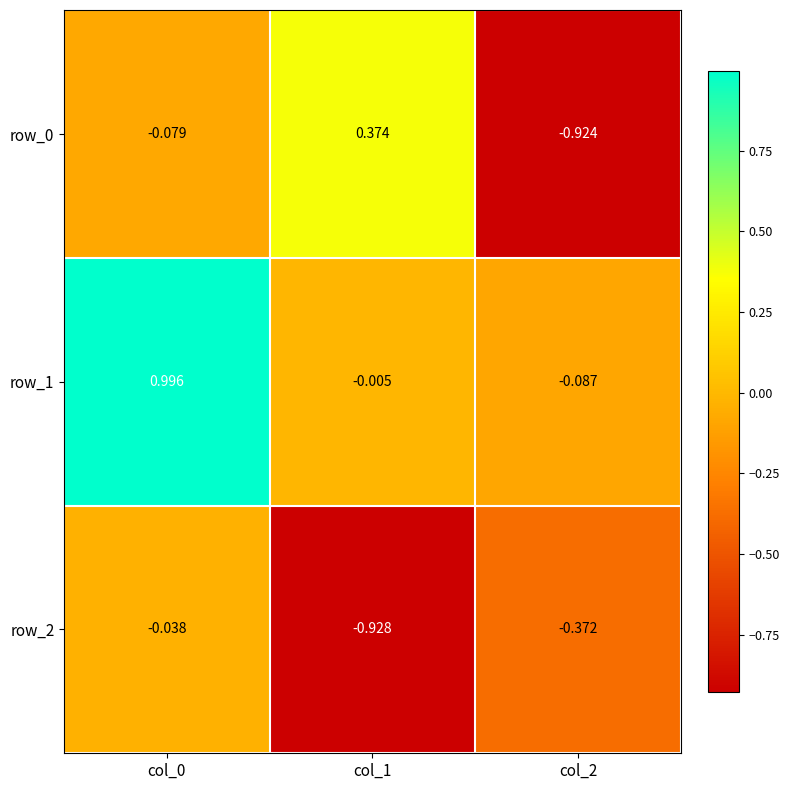

What is the spread (max minus min) of values at col_2?

0.8